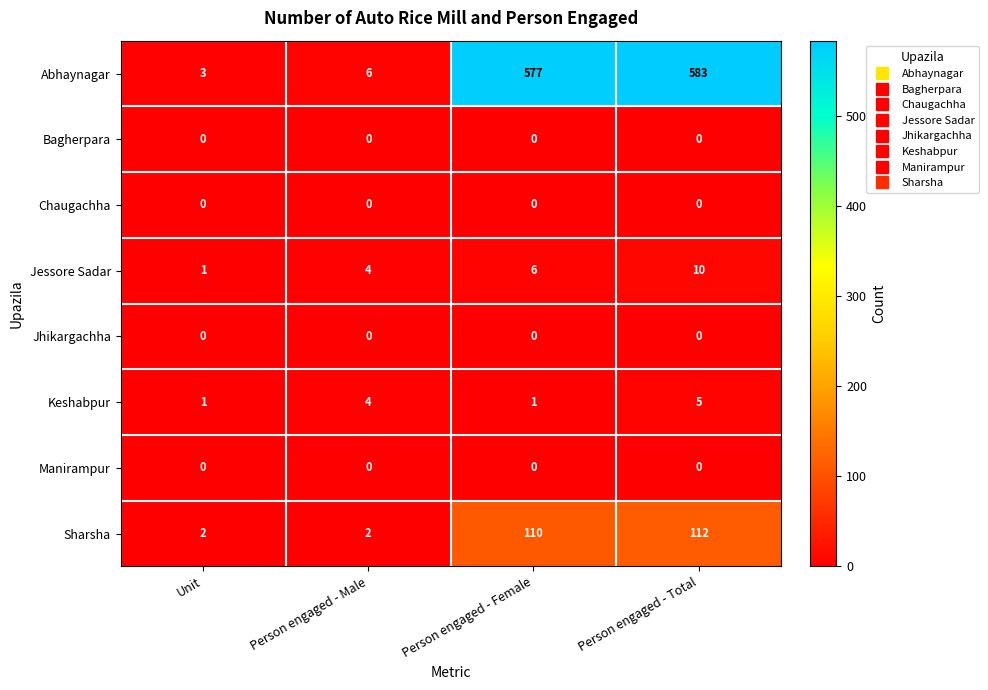

Which series has the widest spread of values?

Abhaynagar